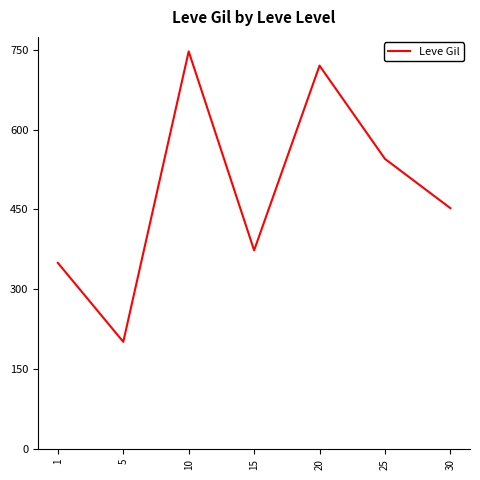

Which has a higher value, 15 or 5?

15